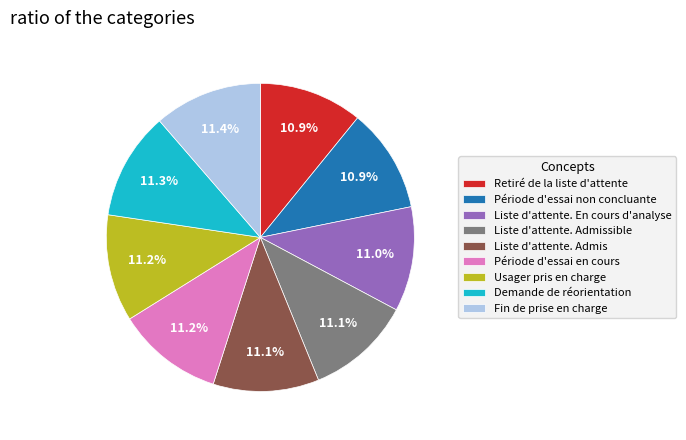

The Liste d'attente. Admis slice represents 11% of the pie. True or false?

True